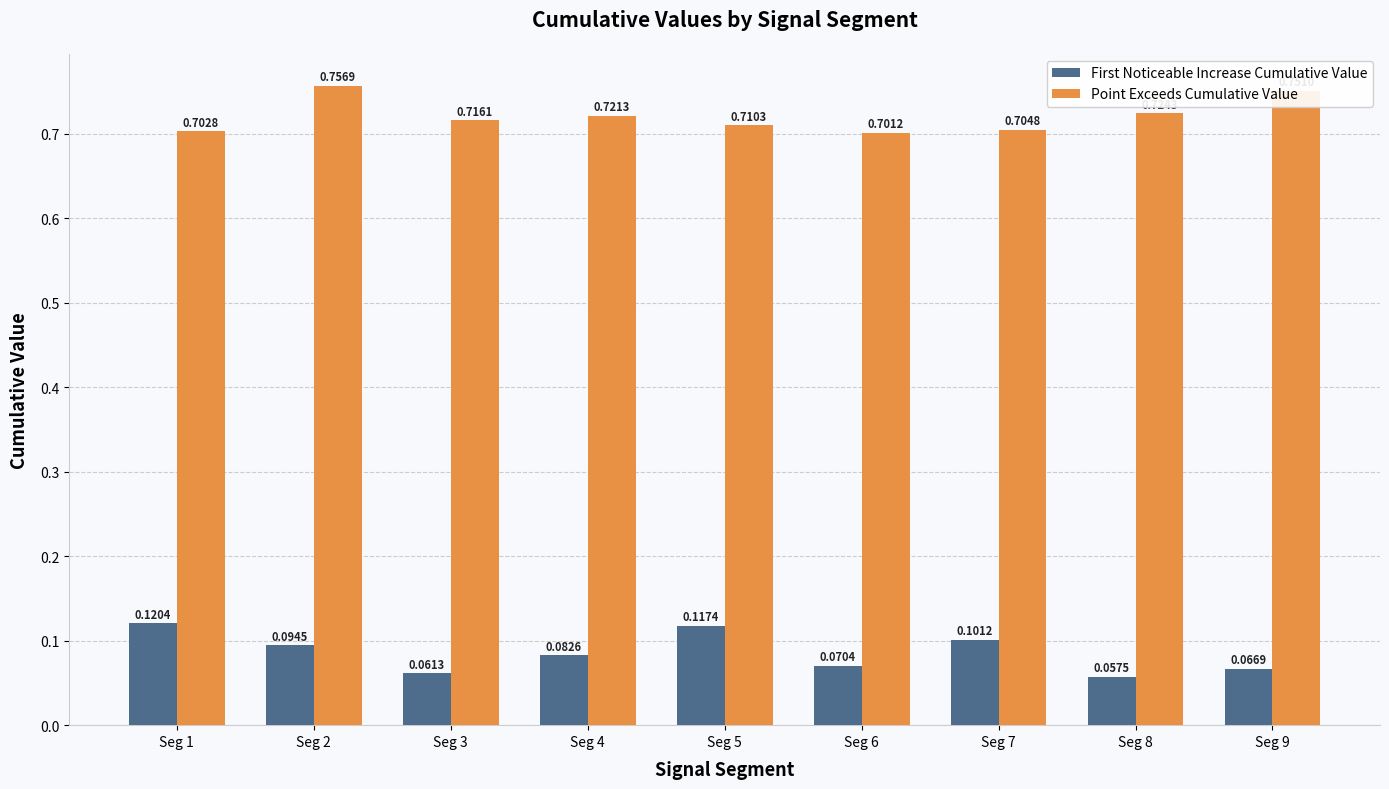

Which category has the highest value across all series?

Seg 2